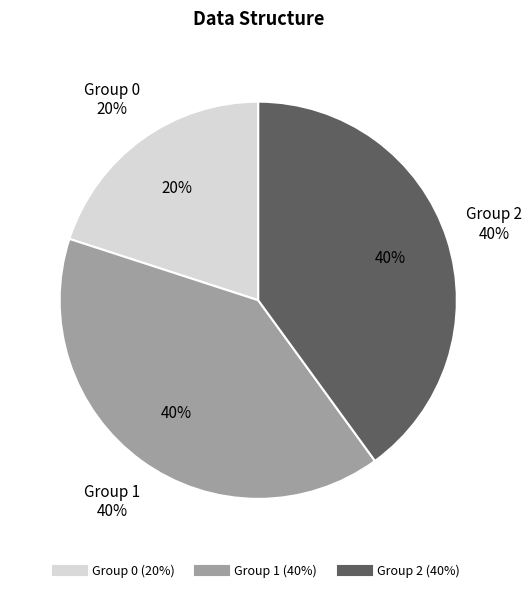

Is there a majority slice in this chart?

No